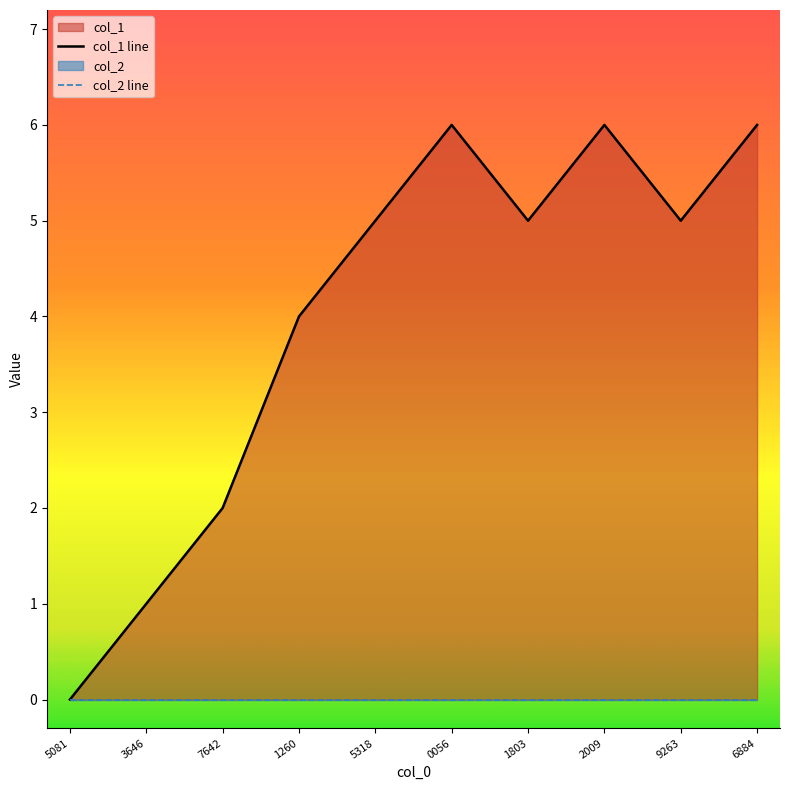

Reading right to left, transcribe all the data shown in this chart.

1515686884=6	1511759263=5	1511482009=6	1510321803=5	1510240056=6	1510175318=5	1509941260=4	1509937642=2	1509883646=1	1507855081=0